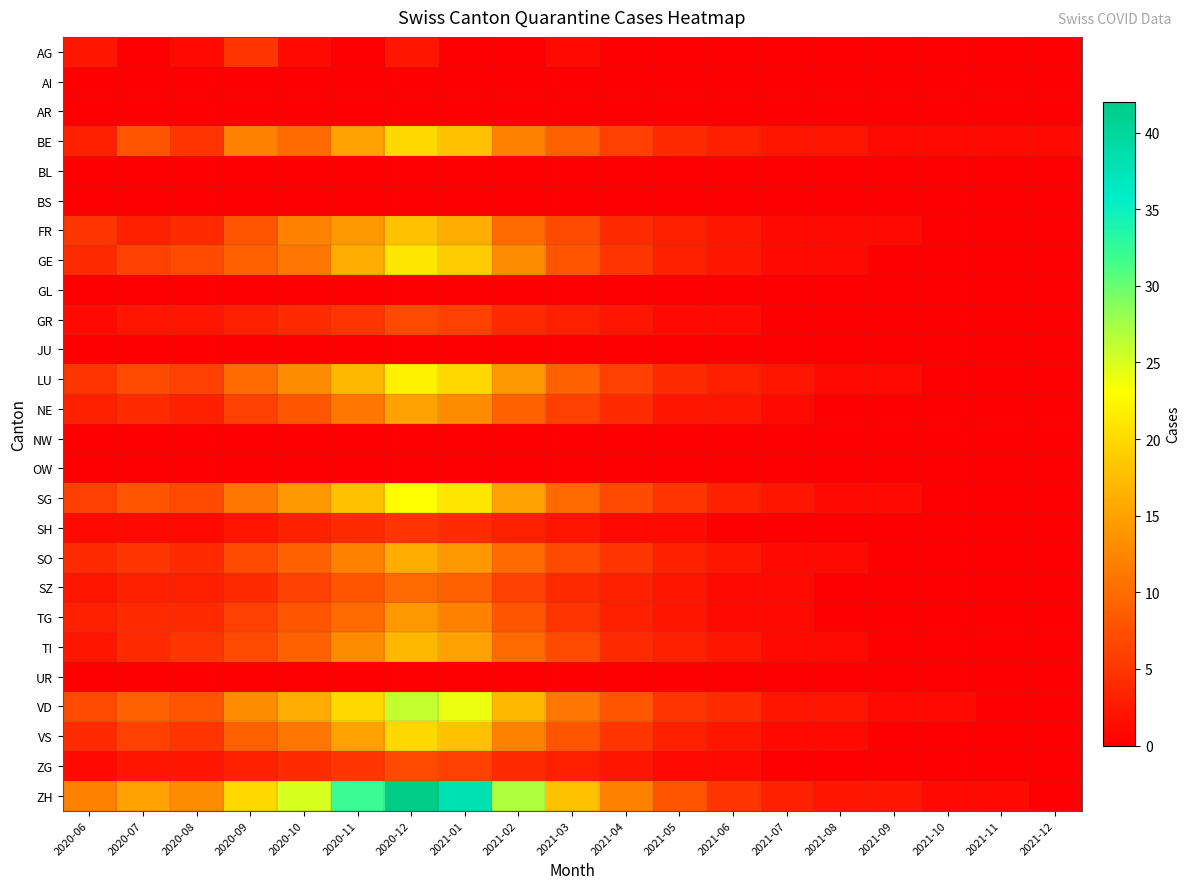

What is the total value across all series at 2021-01?

253